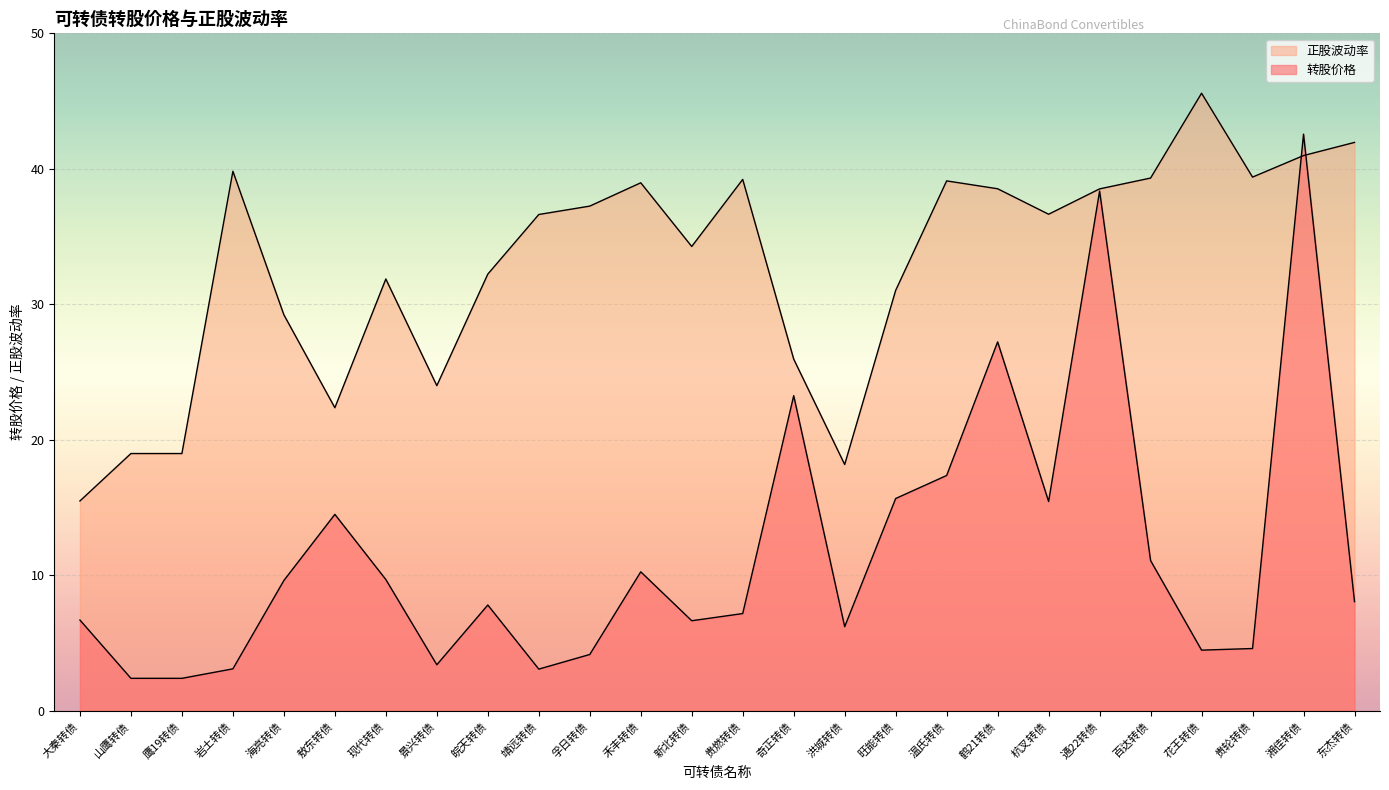

How many lines are shown in the chart?

2